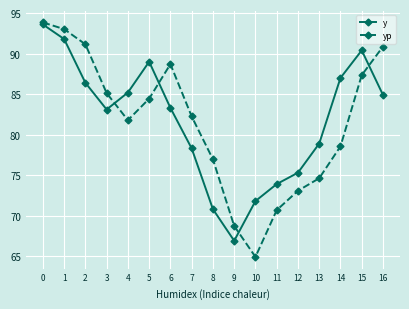

What are all the series names shown in the legend?

y, yp